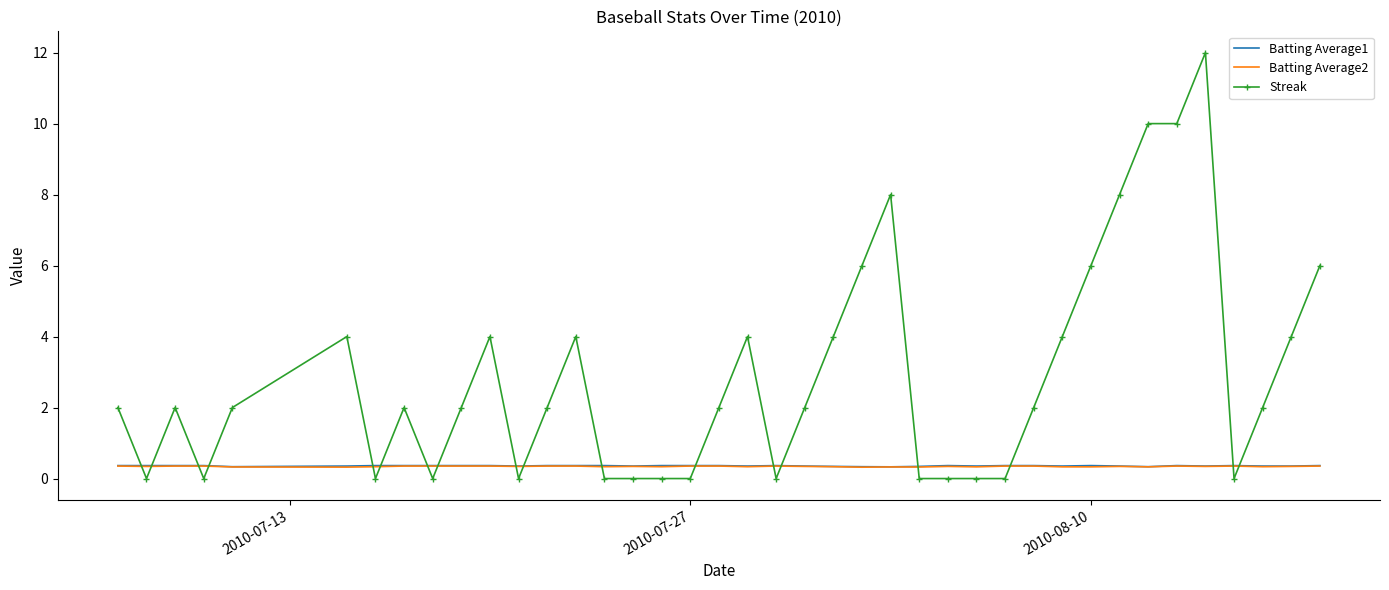

What is the minimum value for Batting Average2?

0.3